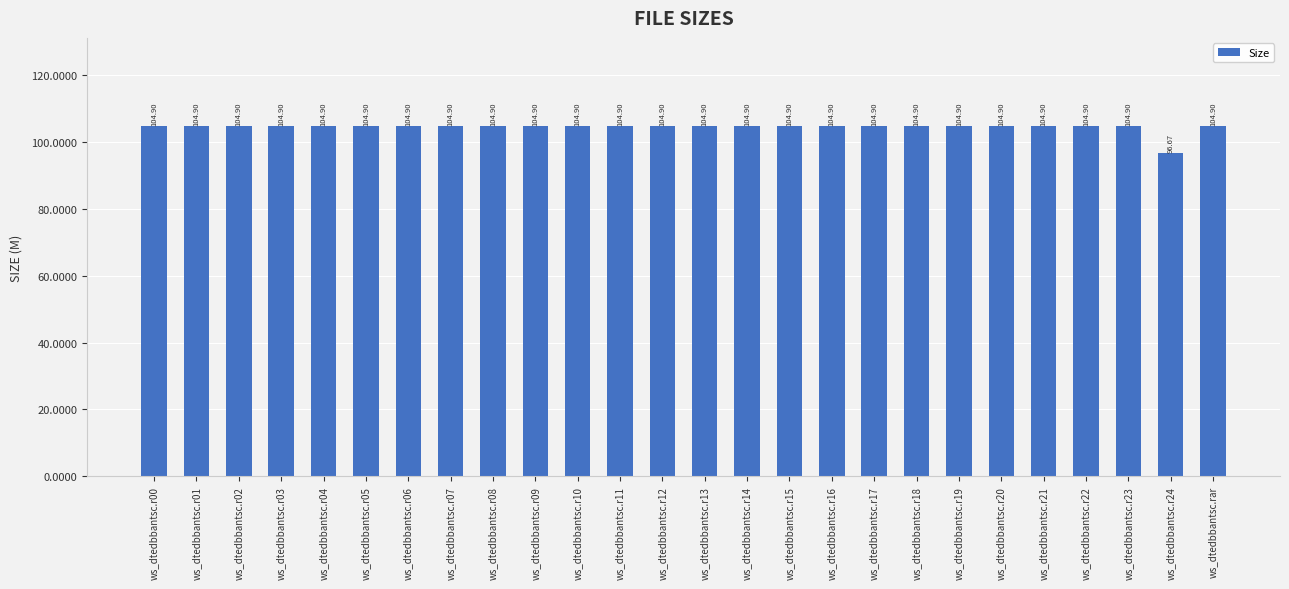

Is it true that the value at ws_dtedbbantsc.r12 is 48.8?

False